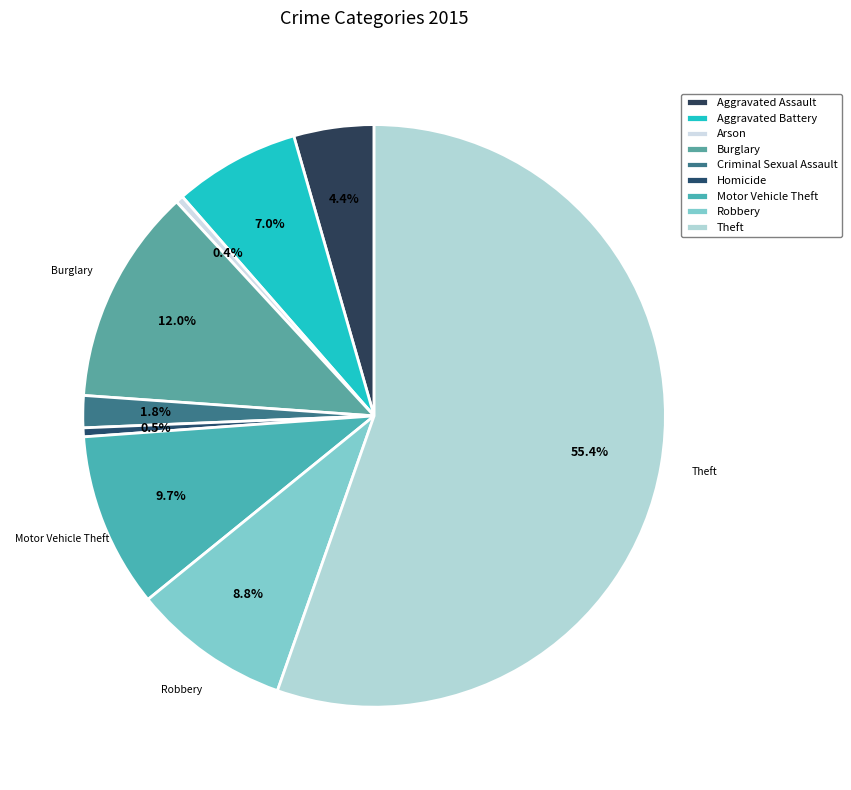

To the nearest percent, what is the average slice percentage?

11%